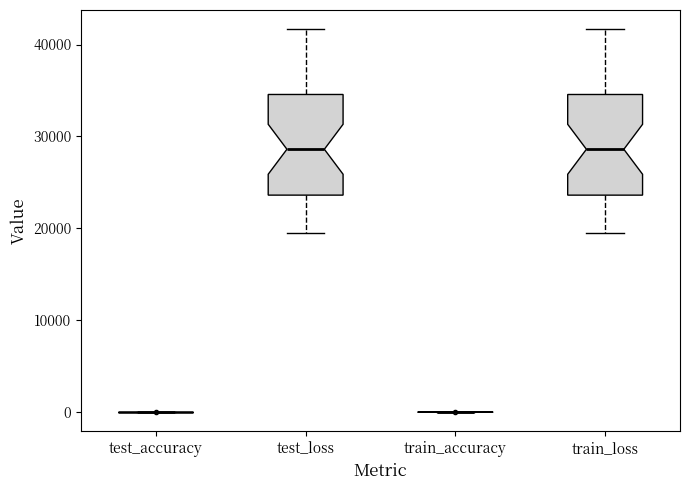

Reading left to right, read every box against the y-axis: the position of its median line, the range the box covers, and the ends of its whiskers. The values are not printed on the chart, so give them approximately, as read against the axis.

test_accuracy: box collapsed to a line at 0, whiskers 0 to 0
test_loss: median 29000, box 24000 to 35000, whiskers 19000 to 42000
train_accuracy: box collapsed to a line at 0, whiskers 0 to 0
train_loss: median 29000, box 24000 to 35000, whiskers 19000 to 42000